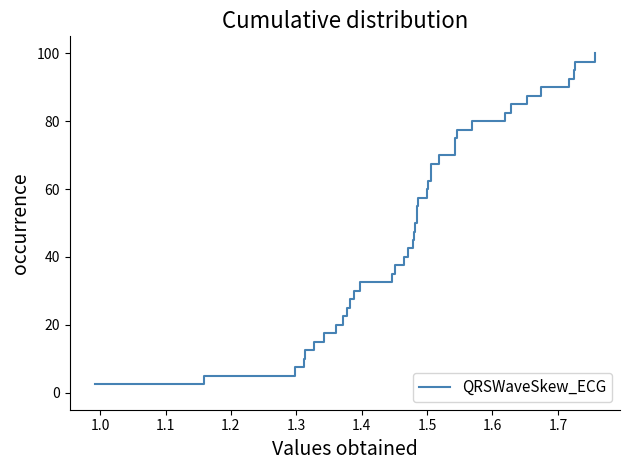

What is the minimum value shown in the chart?

2.5